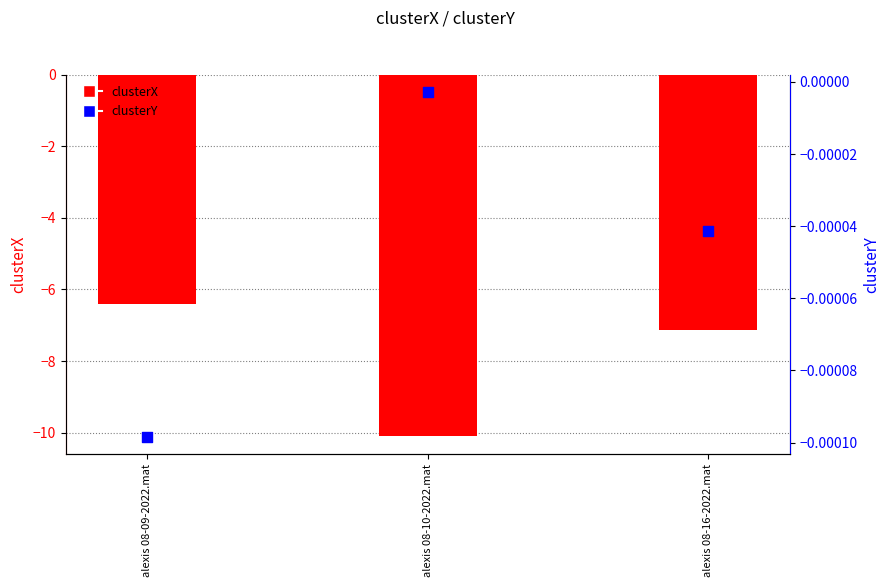

What are all the series names shown in the legend?

clusterX, clusterY